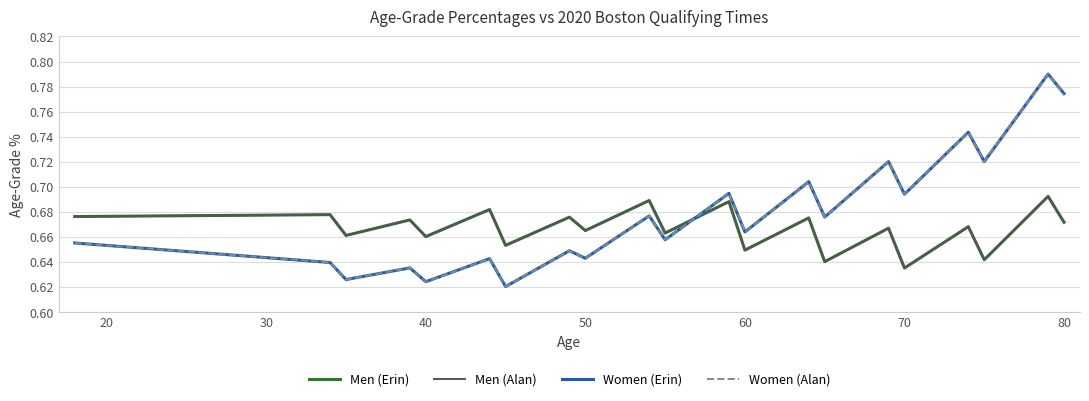

True or false: Women (Alan) and Men (Alan) cross at least once.

True